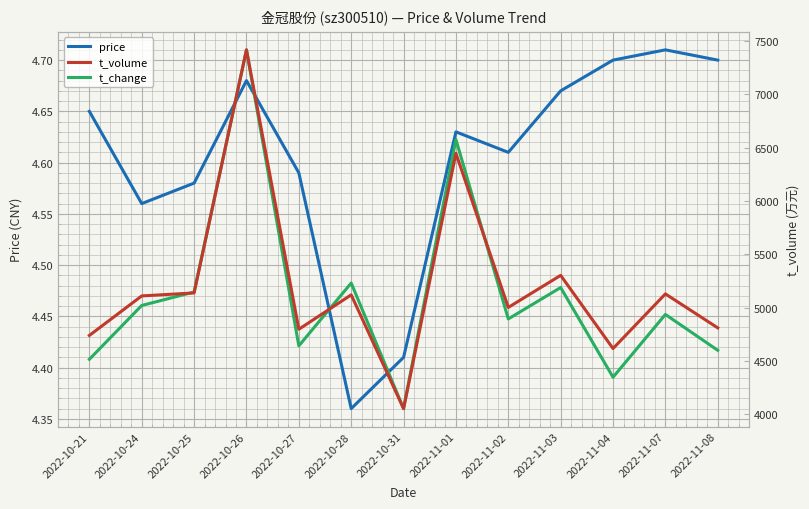

Is it true that t_volume equals 6624.8 at 2022-10-31?

False